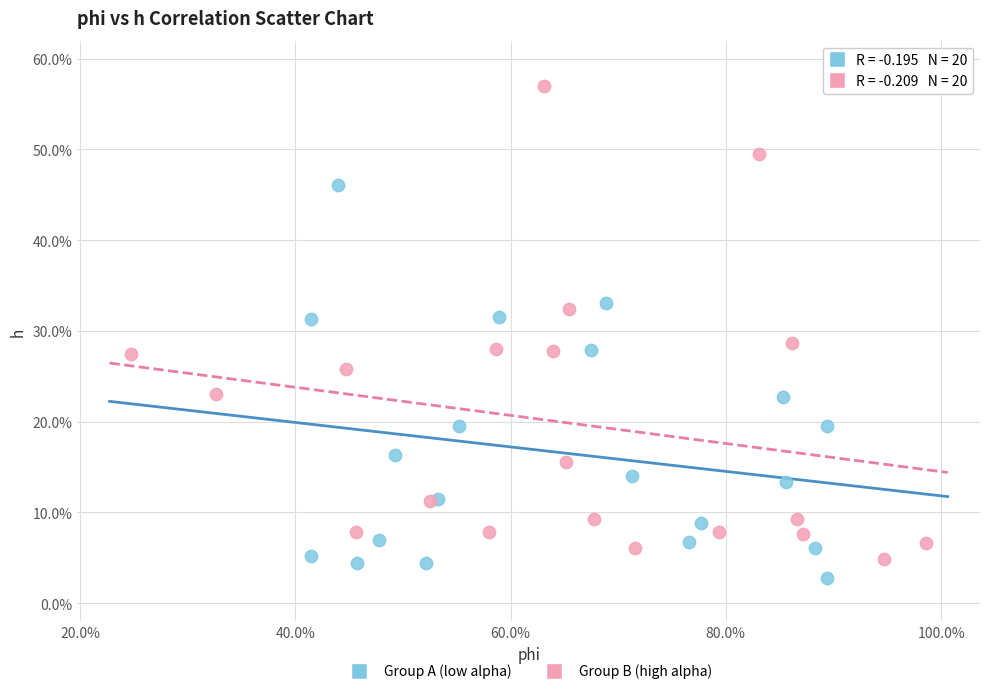

What are all the series names shown in the legend?

Group A (low alpha), Group B (high alpha)